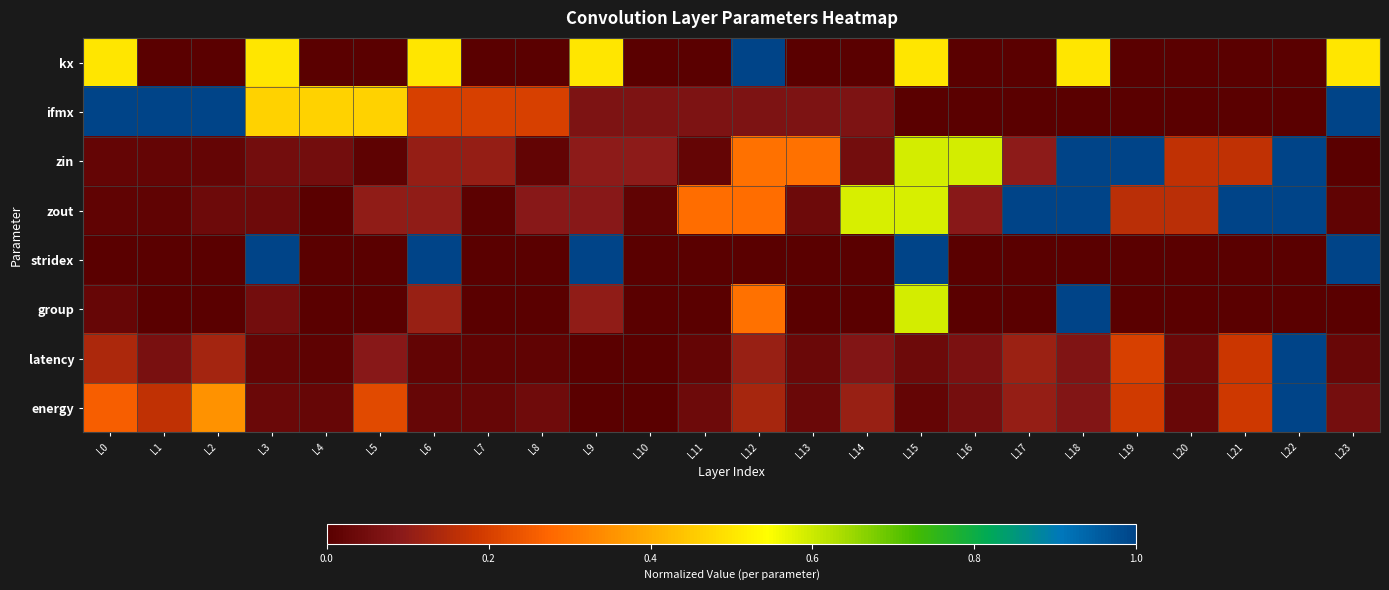

What is the total value across all series at L23?

2.6